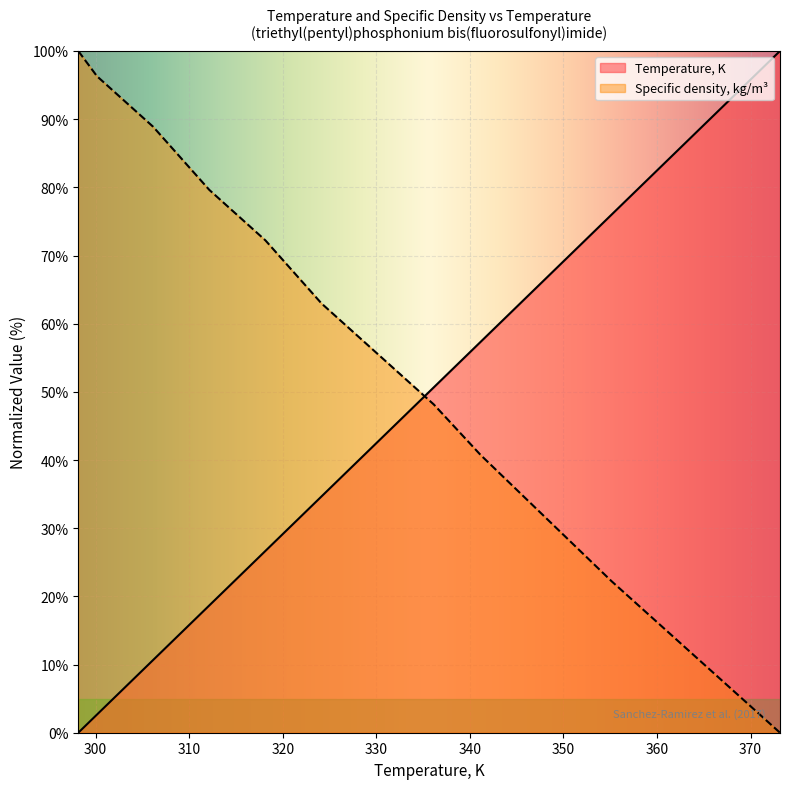

The Temperature, K series shows 57.3 at 341.15. True or false?

True